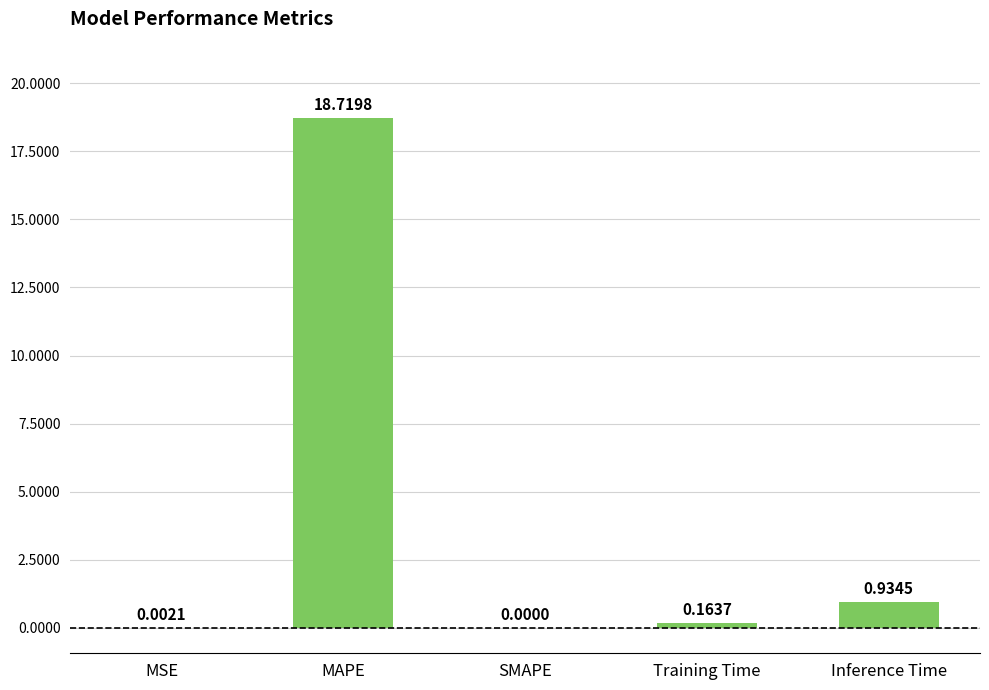

Where is the data nearest to the value 9?

Inference Time